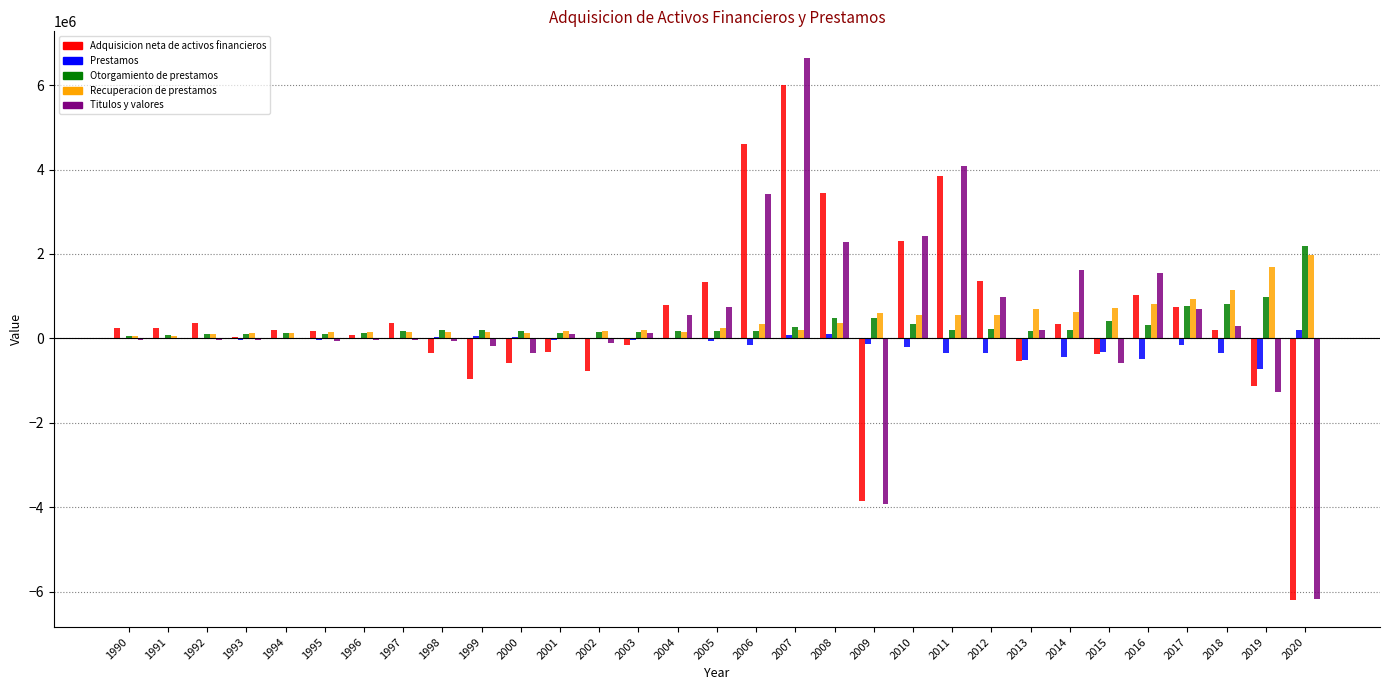

What is the sum of all Titulos y valores values?

12872052